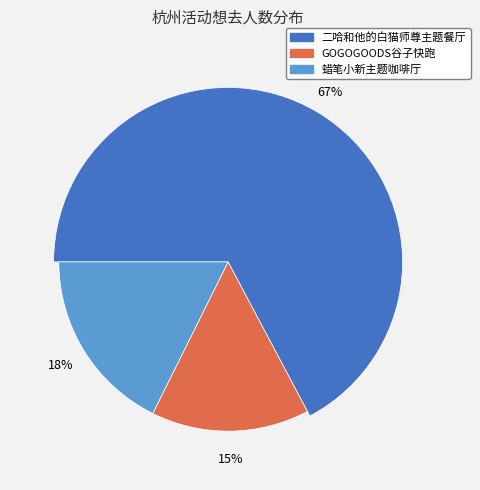

What percentage is the 杭州·蜡笔小新：我们的恐龙日记x HAPPY ZOO 主题咖啡厅 slice, to the nearest percent?

18%